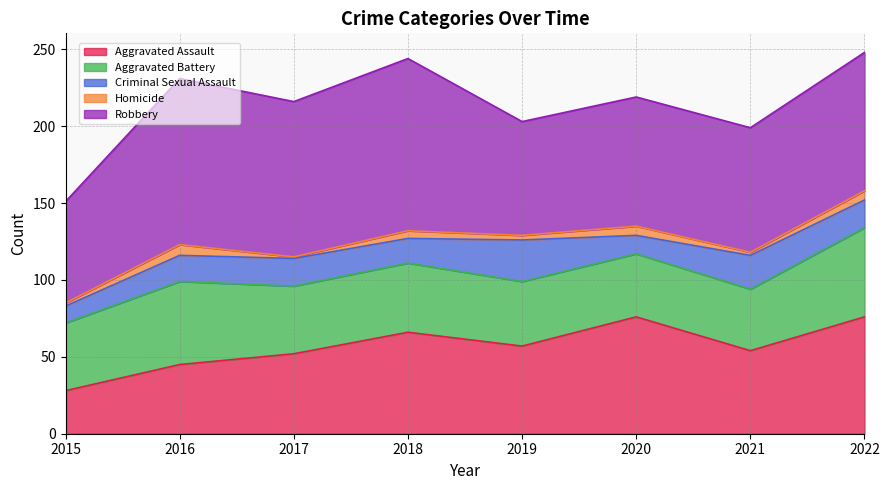

Which series has the largest total across all categories?

Robbery